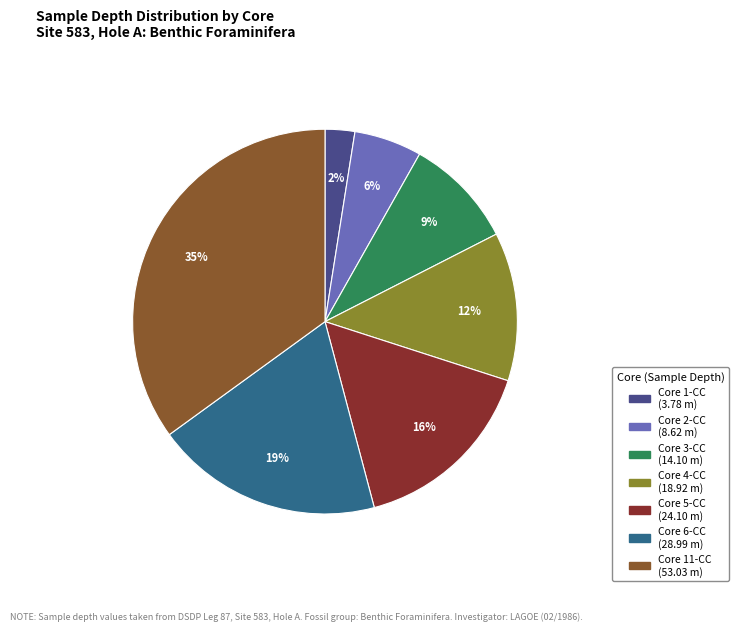

Is the sum of Core 1-CC and Core 3-CC greater than half?

No